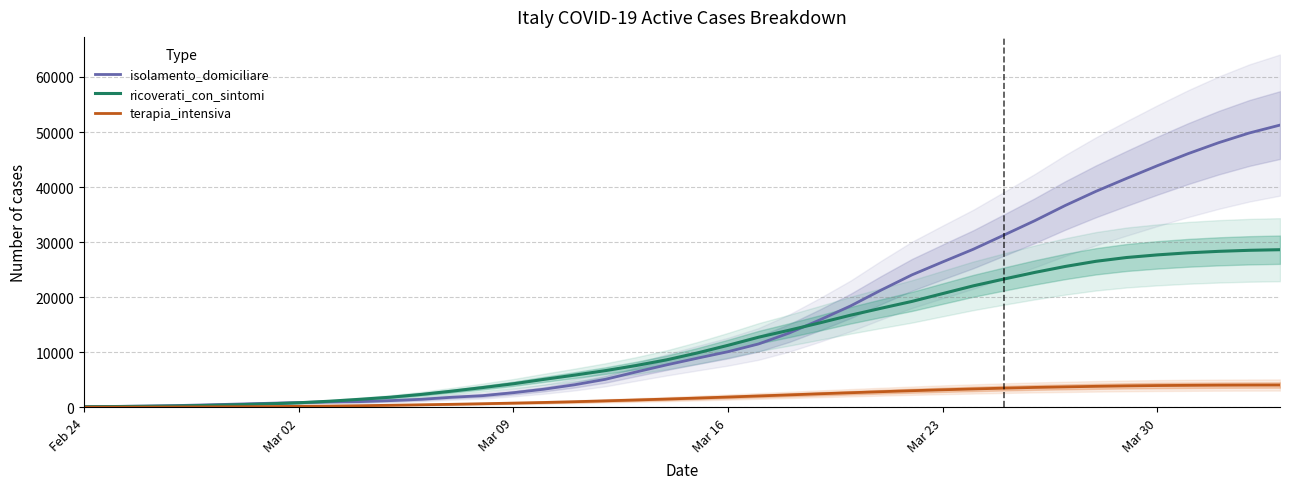

What is the difference between the maximum and second lowest values in the ricoverati_con_sintomi series?

28494.8